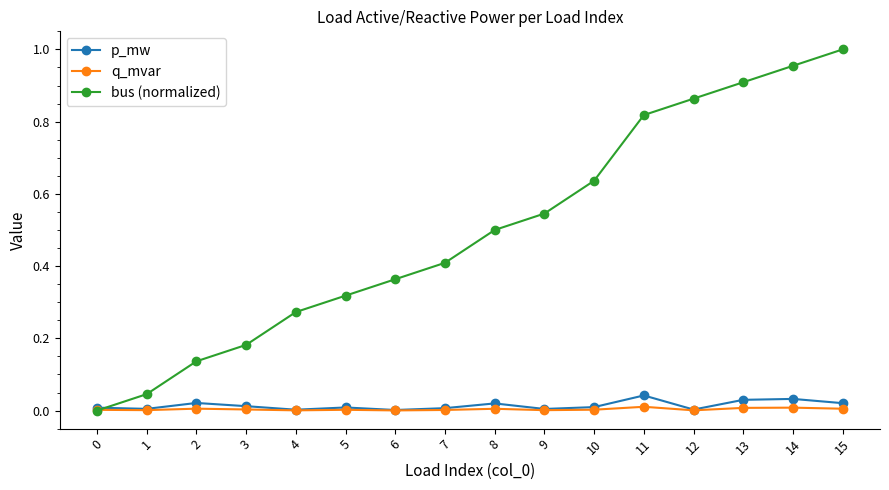

Is it true that bus (normalized) equals 1.8 at 15?

False